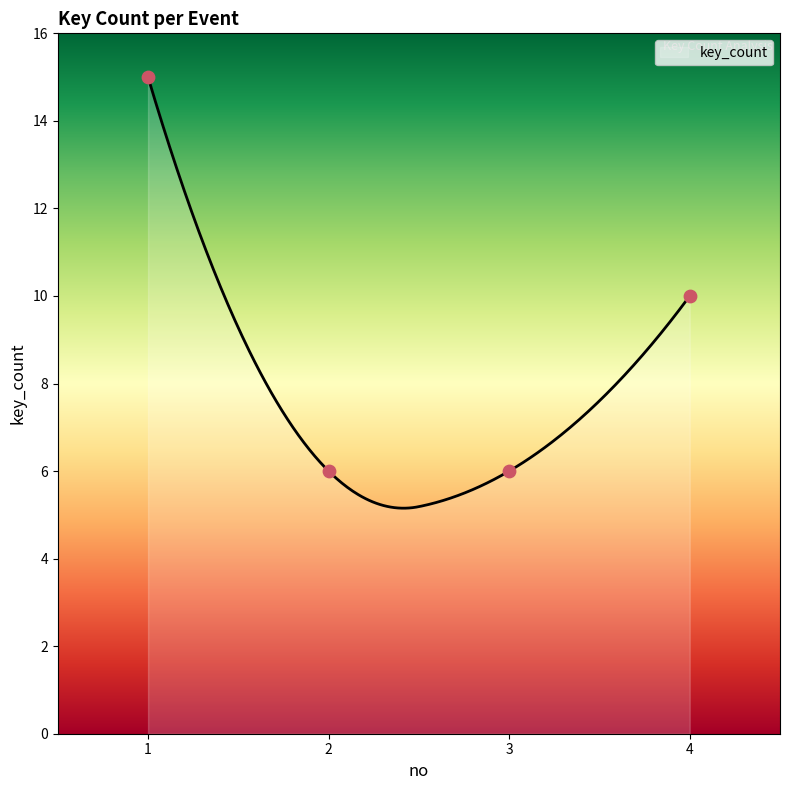

Which has a higher value, 3 or 1?

1